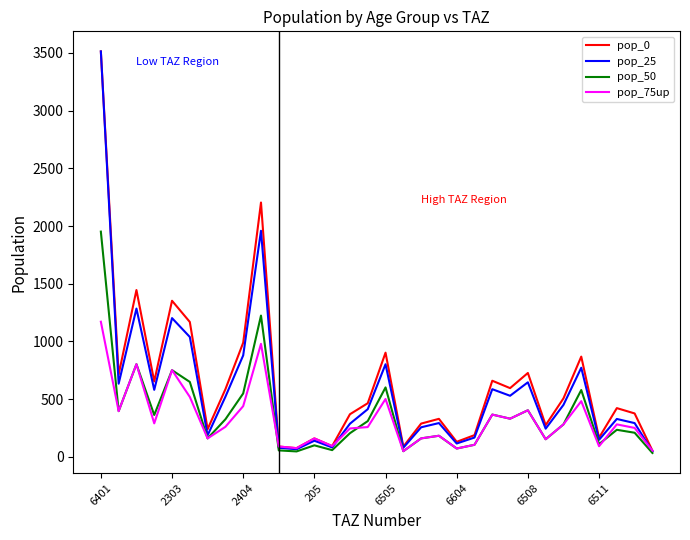

Which series has the widest spread of values?

pop_25